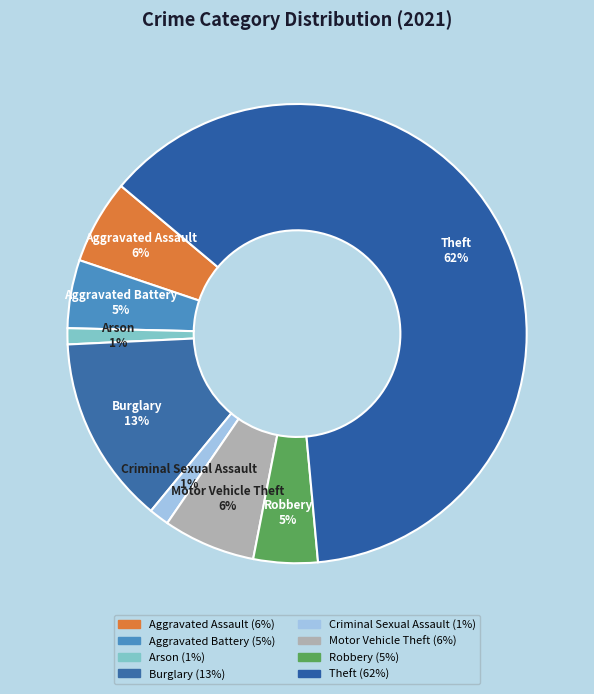

How many slices are in this pie chart?

8